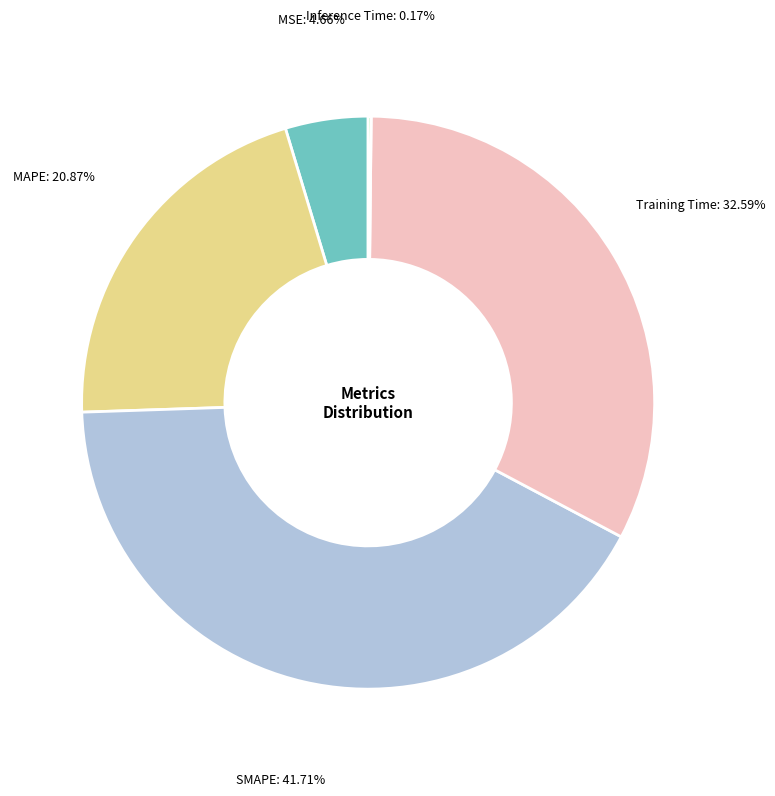

What percentage is NOT represented by MAPE?

79.1%